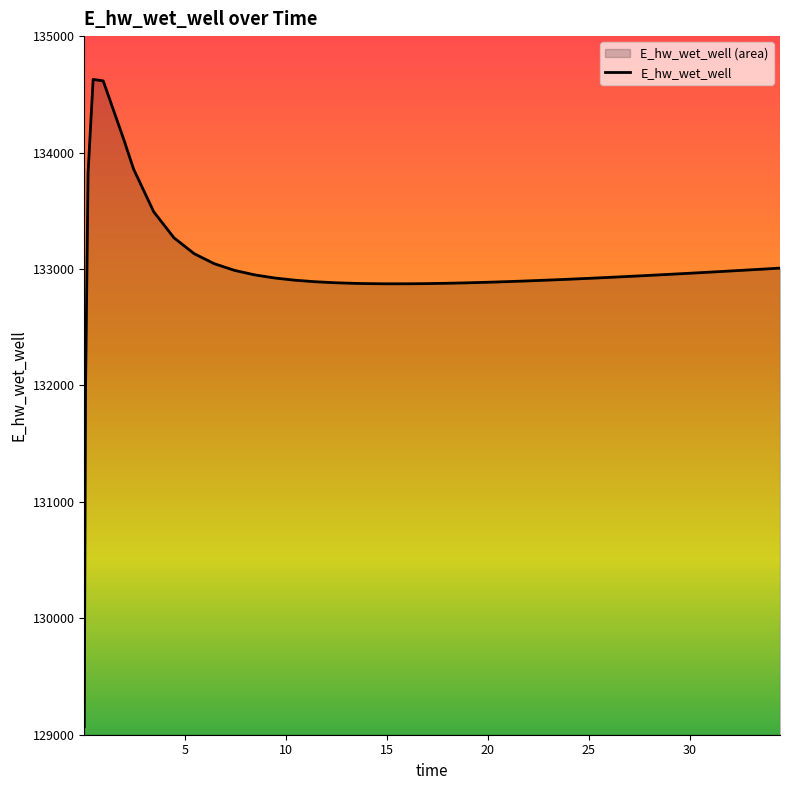

What is the difference between the maximum and minimum values?

5557.8